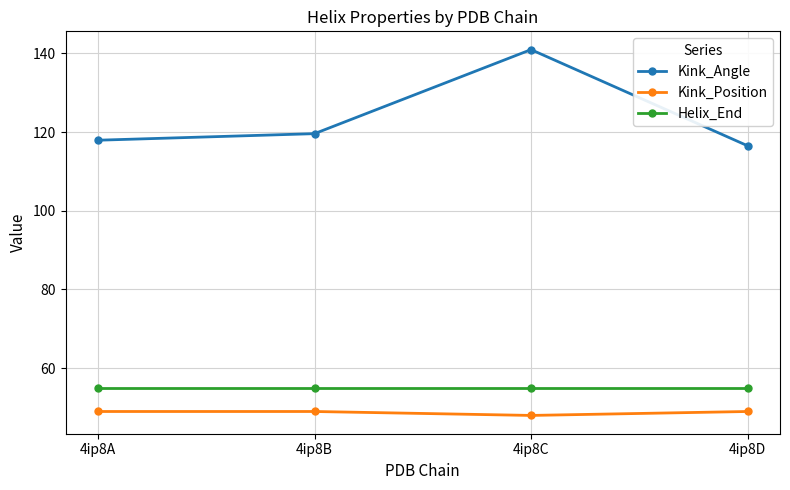

Where does the Kink_Angle series first go above 119?

4ip8B